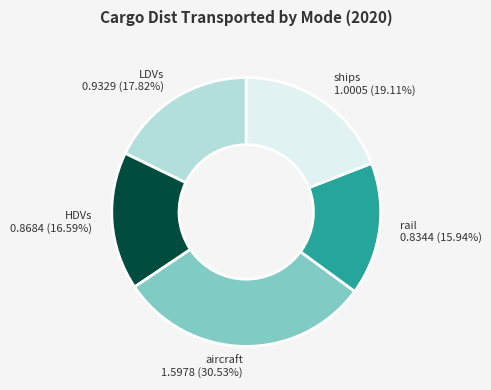

Is it true that aircraft is 36% of the pie?

False